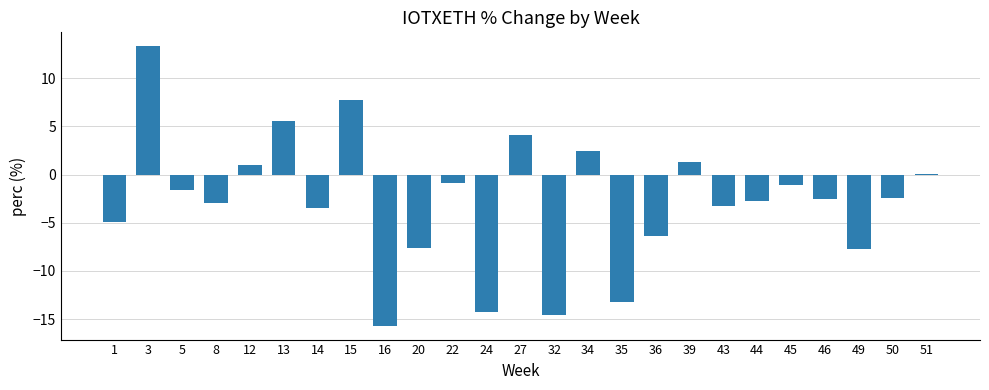

Which label corresponds to the largest value in the chart?

3